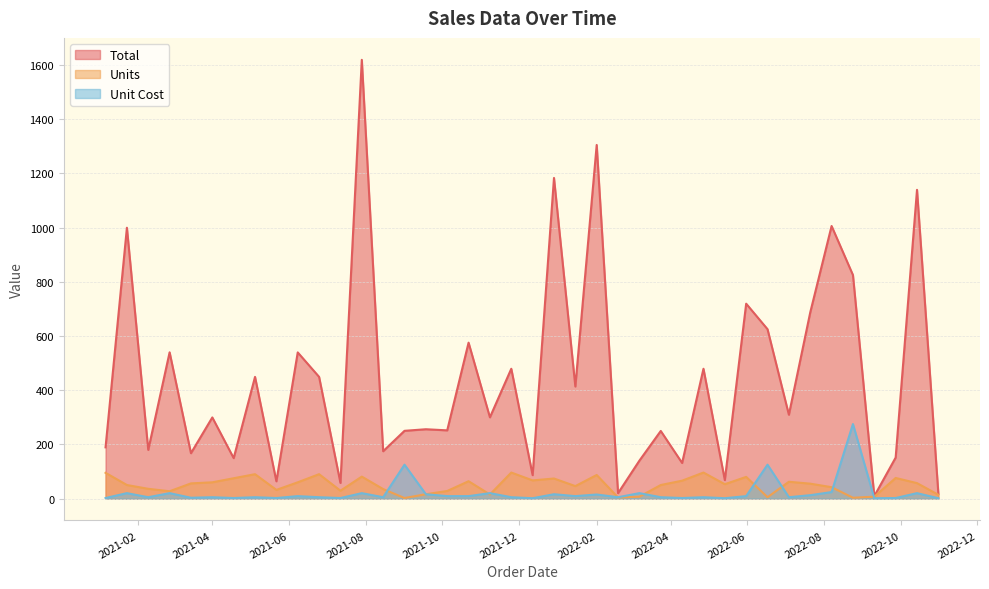

What is the value of the Units point at the 11th from the left?

90.0